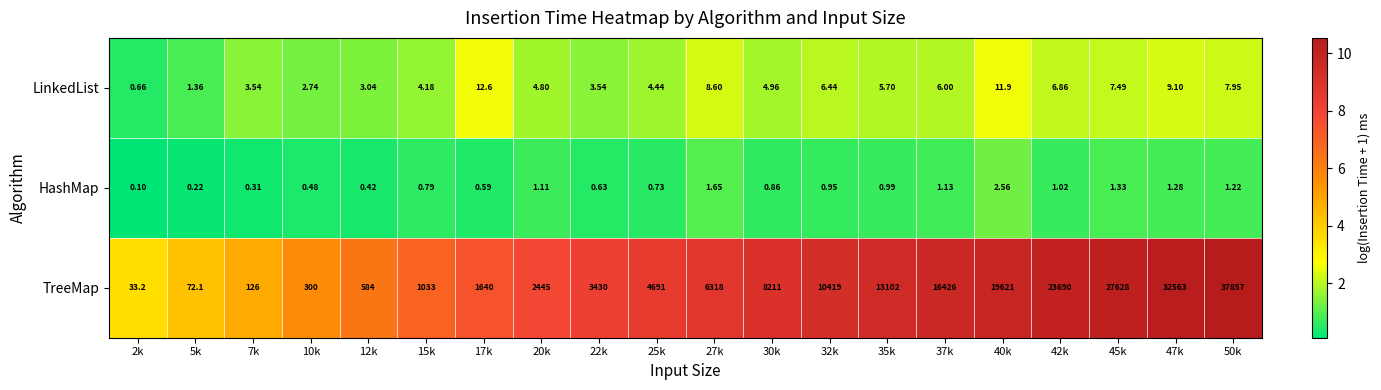

Which series changed the most between 7k and 47k?

TreeMap